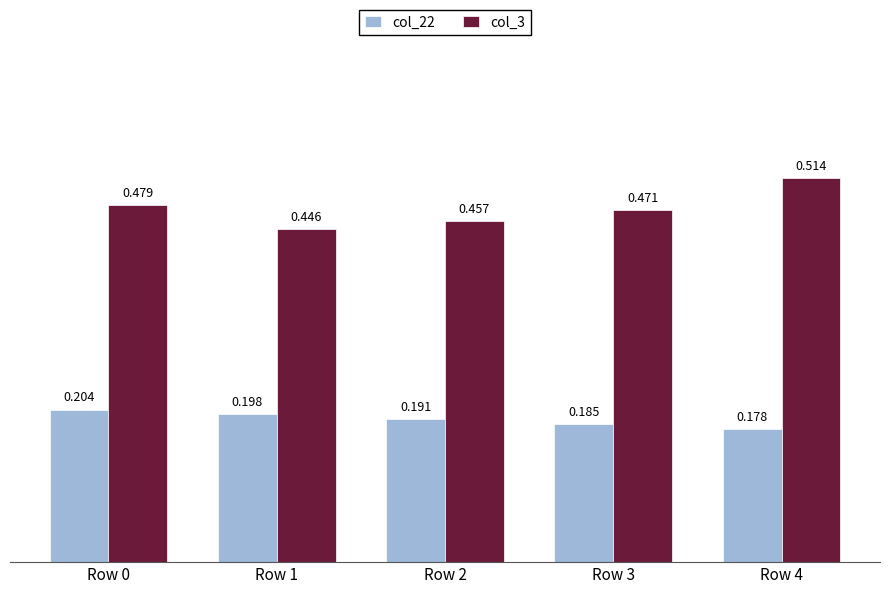

Is the value of col_22 at Row 0 greater than the value of col_3 at Row 0?

No